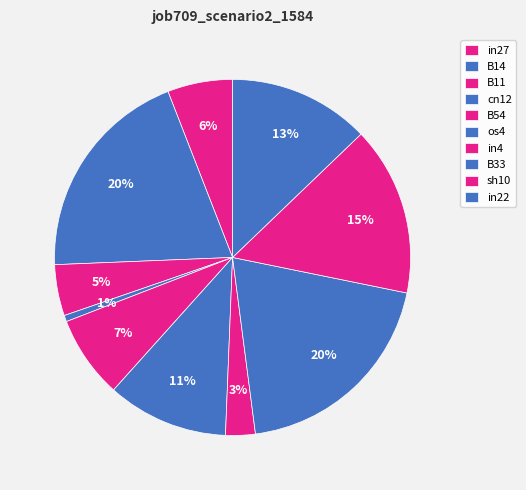

To the nearest percent, what is the difference between the largest and smallest slice percentages?

19%